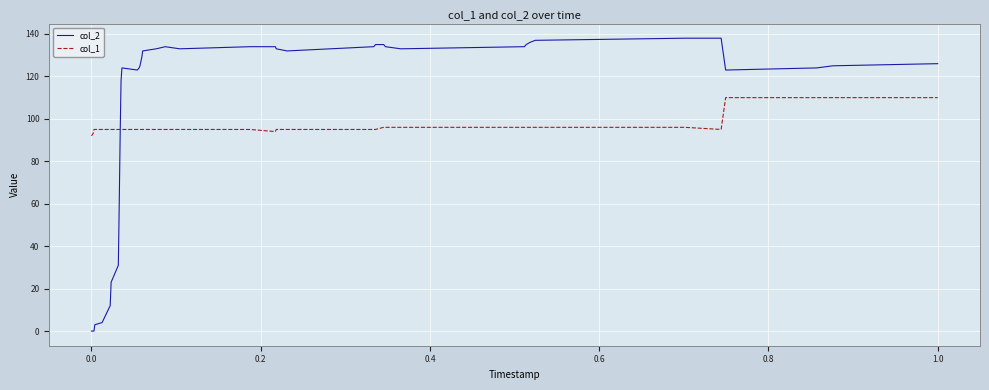

Rank the series by their average value, from lowest to highest.

col_1, col_2